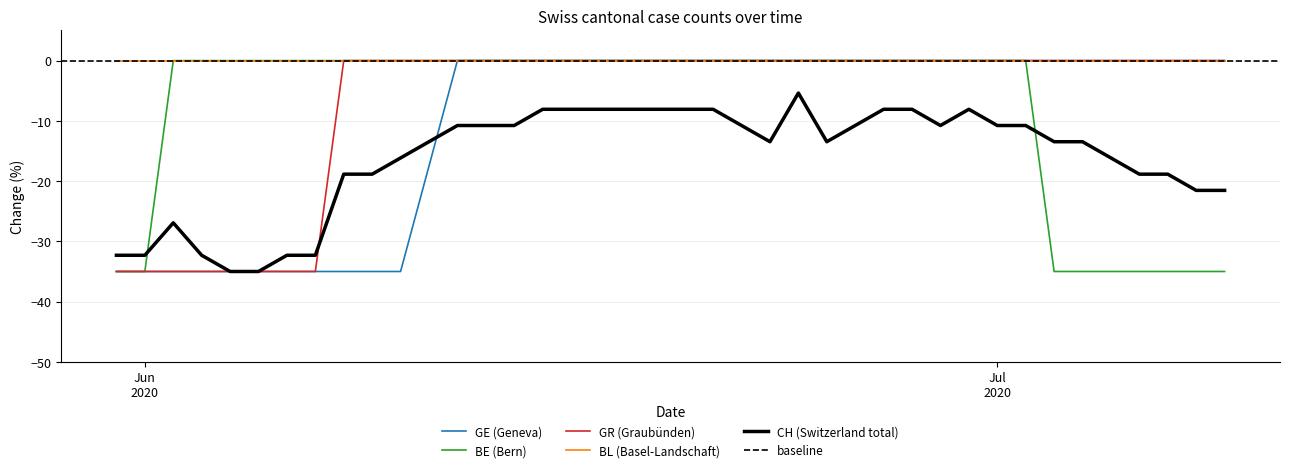

Count the number of categories in the chart.

40